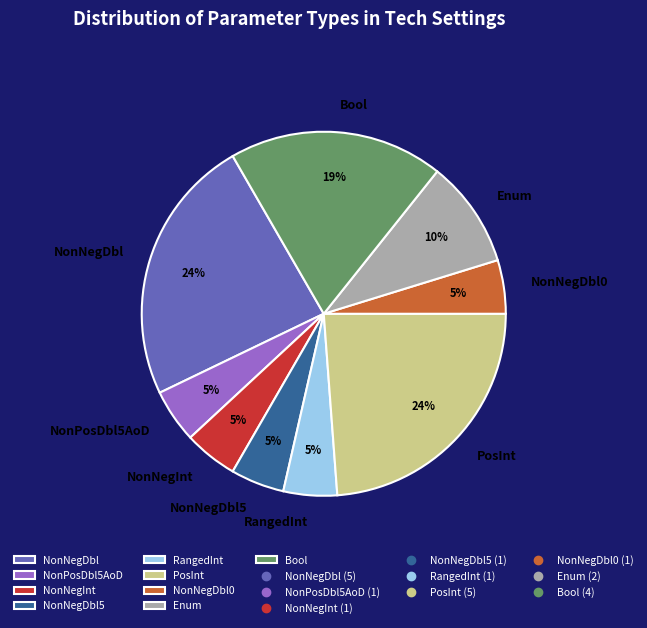

To the nearest percent, what is the average slice percentage?

11%